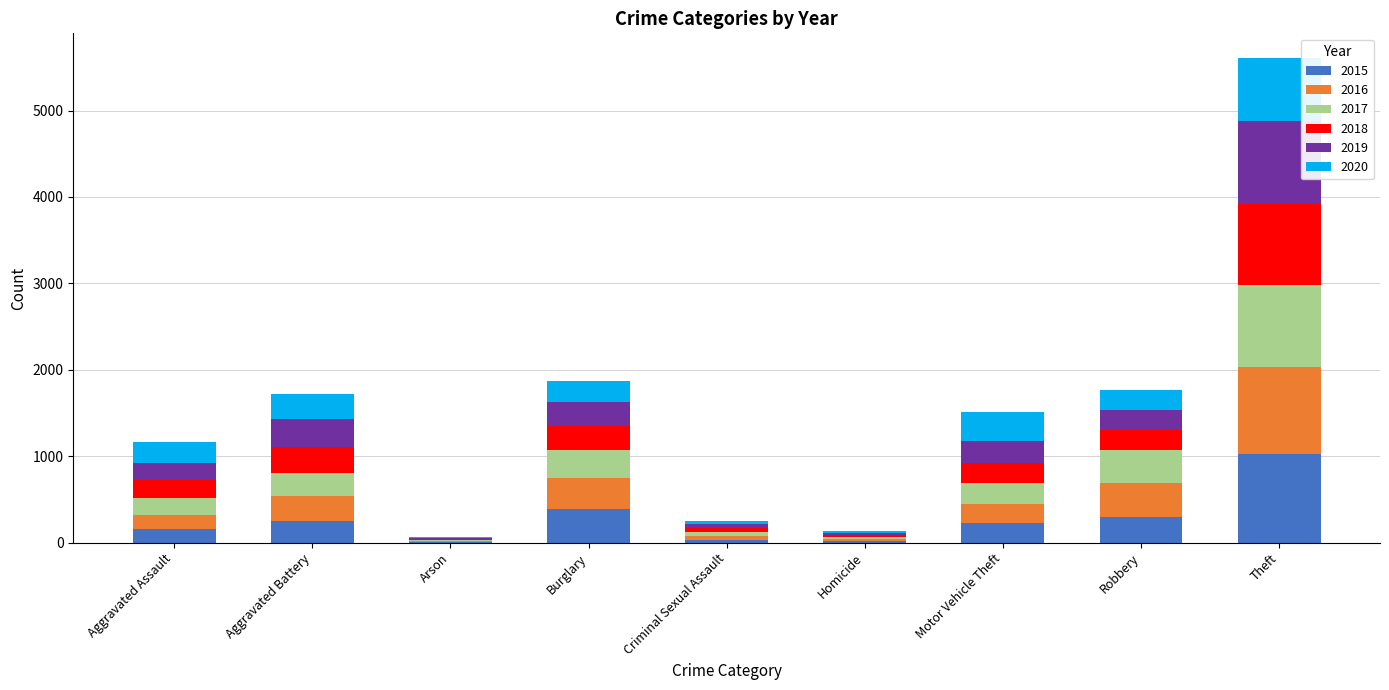

Are the bars horizontal?

No